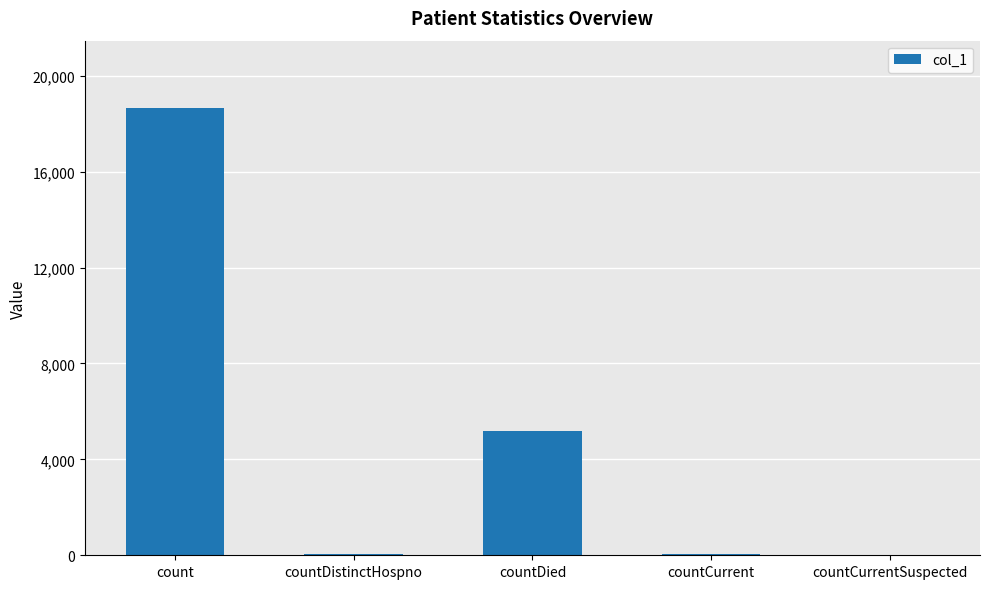

Is it true that the value at countCurrentSuspected is 6225?

False